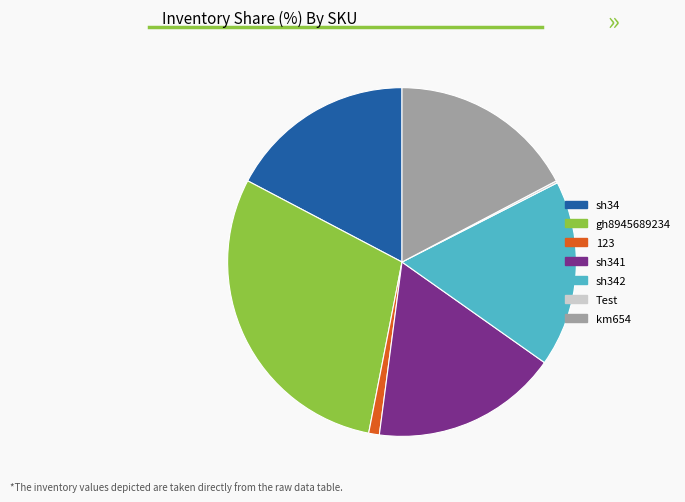

Which category has the biggest portion of the pie?

gh8945689234